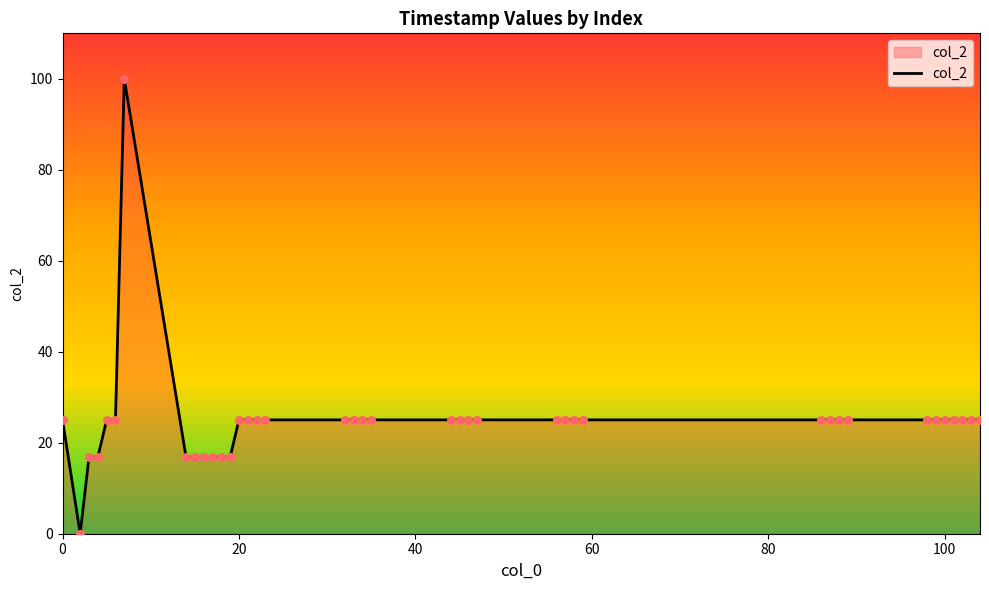

What is the difference between the maximum and minimum values?

100.0